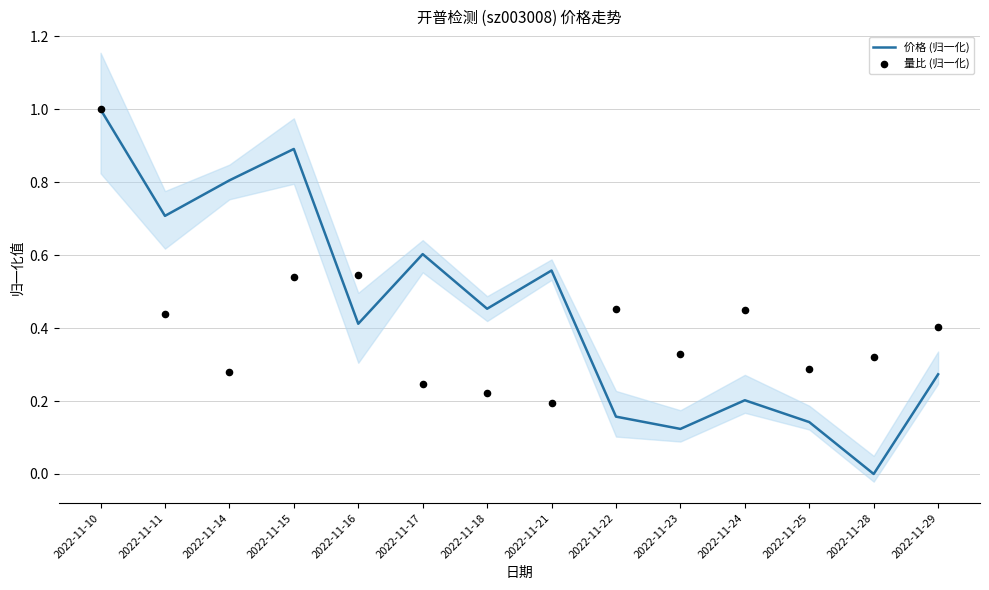

Which series reaches the minimum Y coordinate?

价格 (归一化)